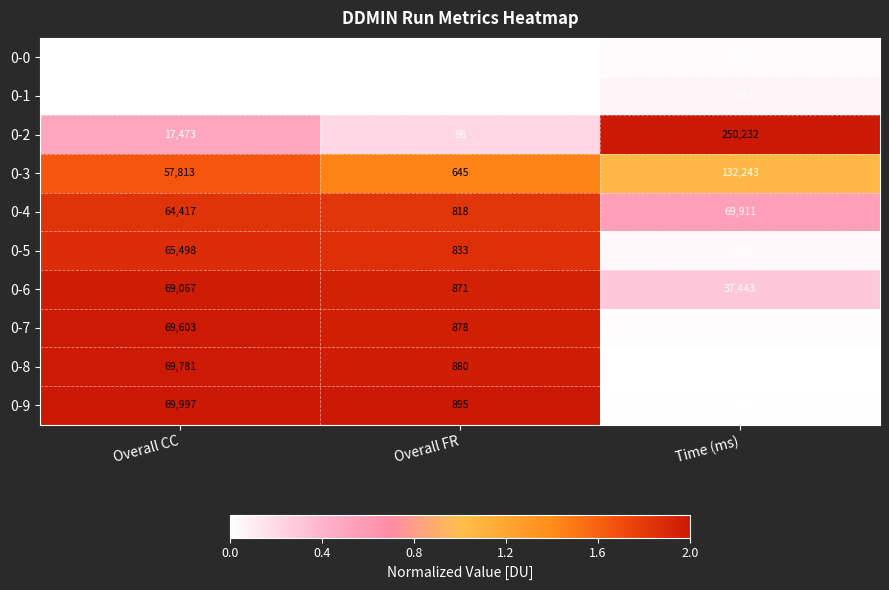

Is it true that 0-1 equals 0 at Overall FR?

False